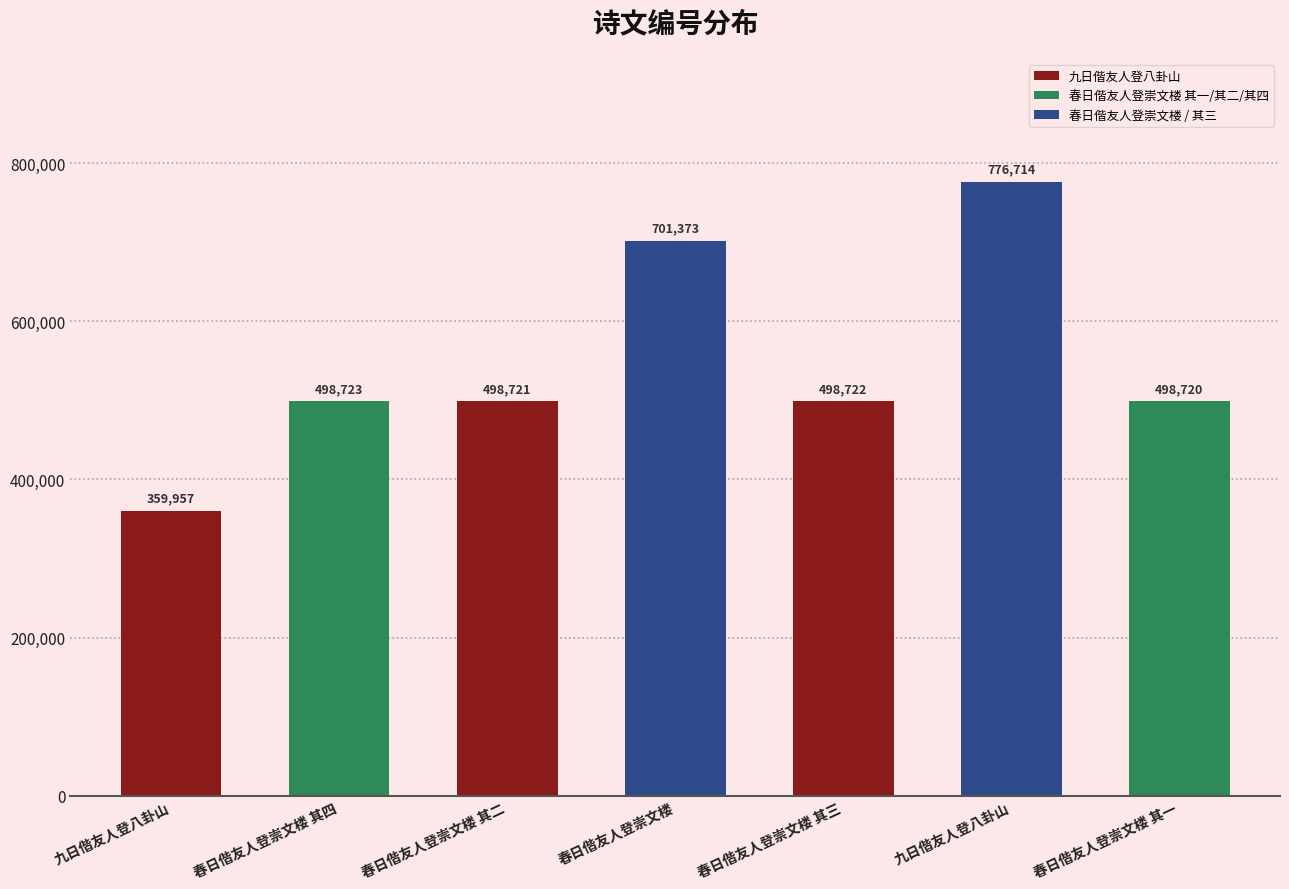

List the labels in order of value, largest first.

九日偕友人登八卦山, 春日偕友人登崇文楼, 春日偕友人登崇文楼 其四, 春日偕友人登崇文楼 其三, 春日偕友人登崇文楼 其二, 春日偕友人登崇文楼 其一, 九日偕友人登八卦山